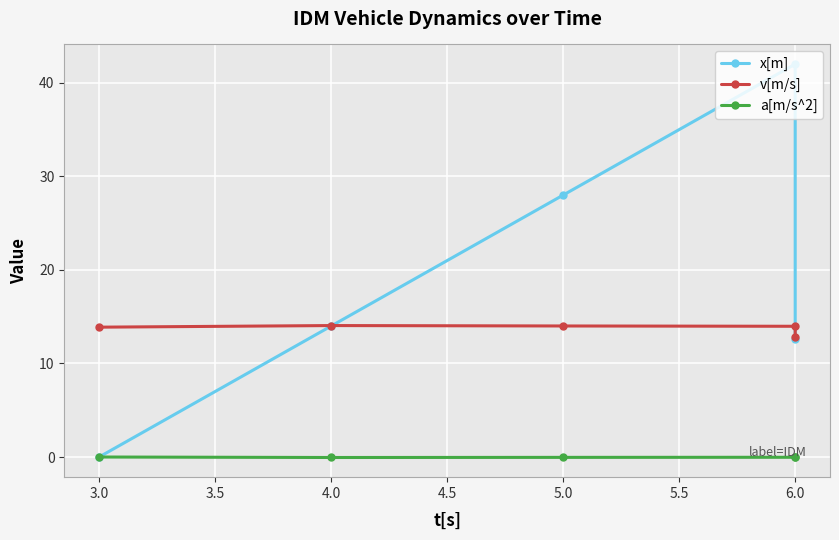

What is the minimum value shown in the chart?

-0.1